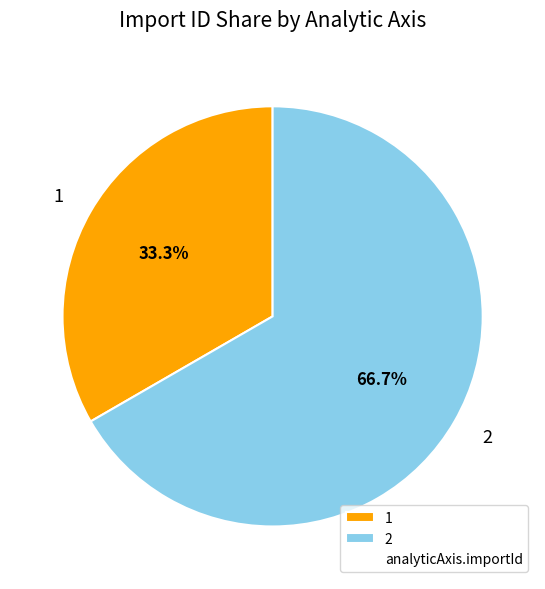

True or false: 2 accounts for 59% of the total.

False